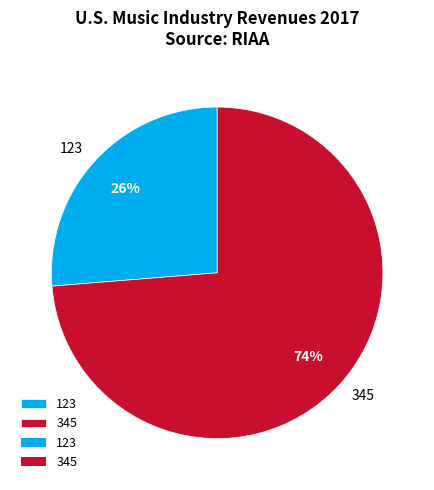

To the nearest percent, what portion does 123 represent?

26%